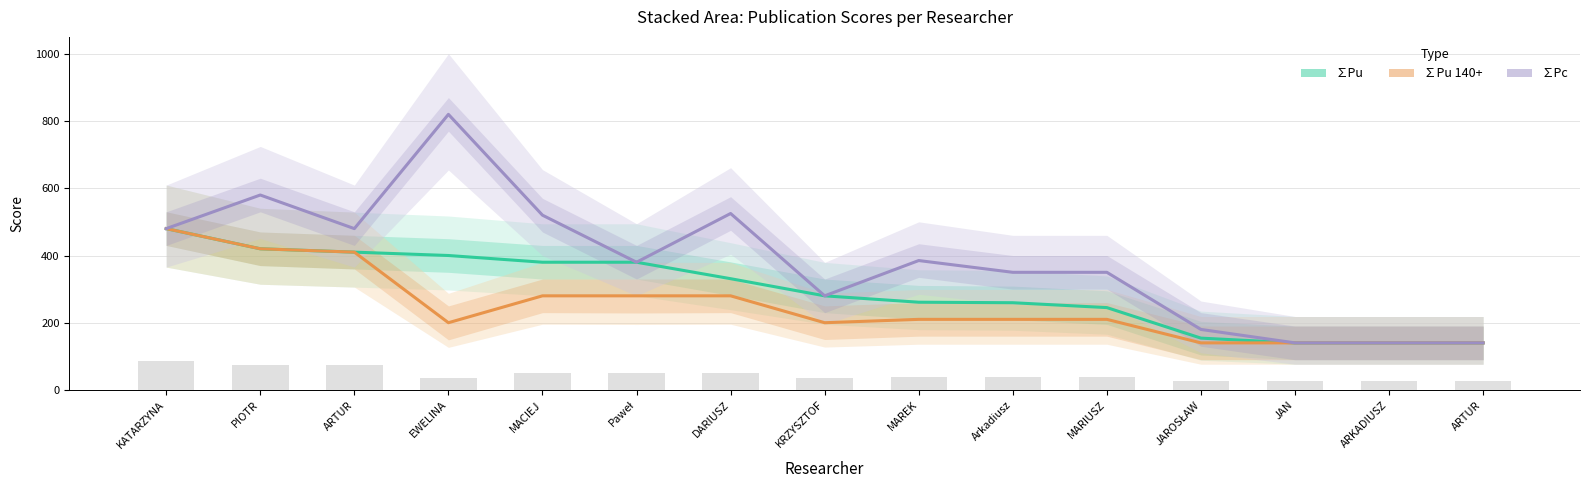

What is the maximum value for ∑Pu 140+?

480.0